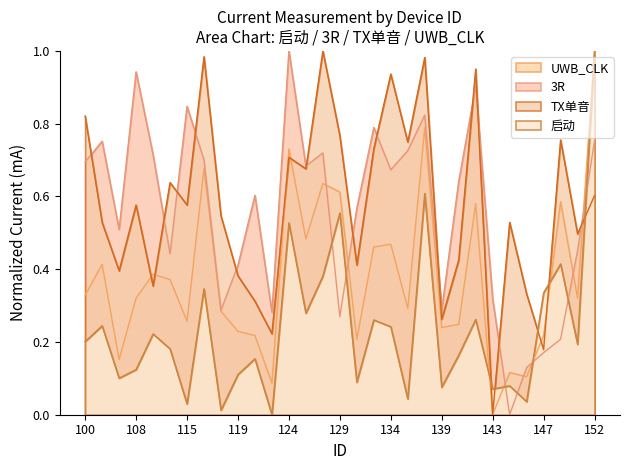

What is the highest value of the 启动 series?

1.0